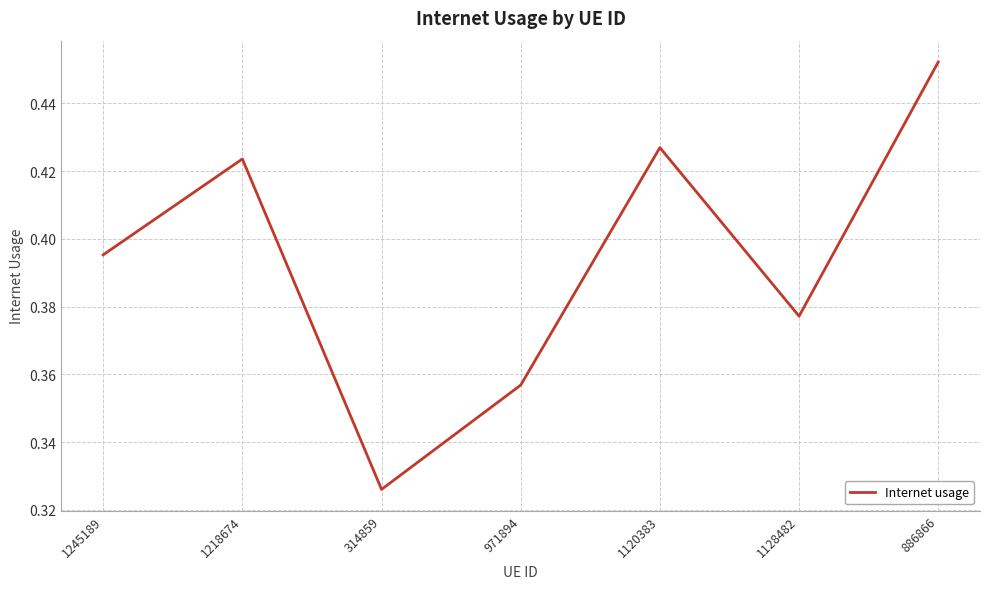

What position from the right is 314859?

5